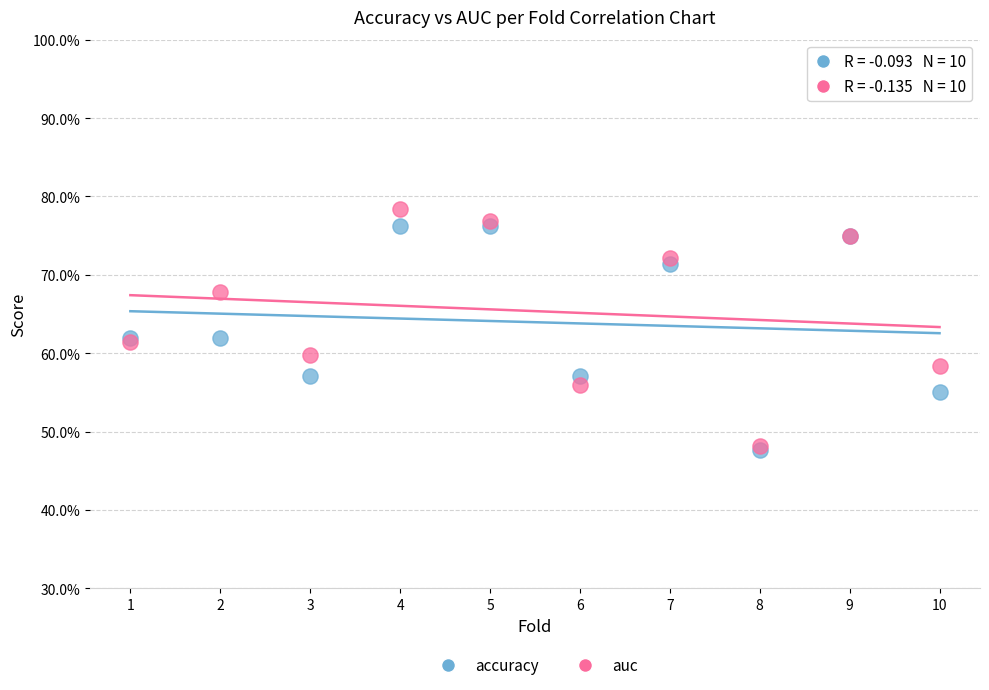

What are all the series names shown in the legend?

accuracy, auc